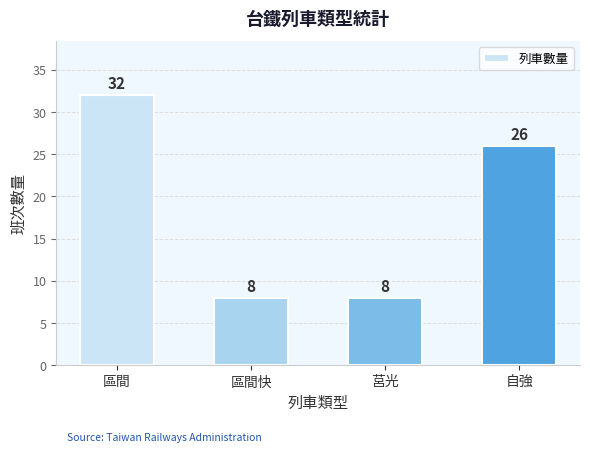

Which label corresponds to the largest value in the chart?

區間